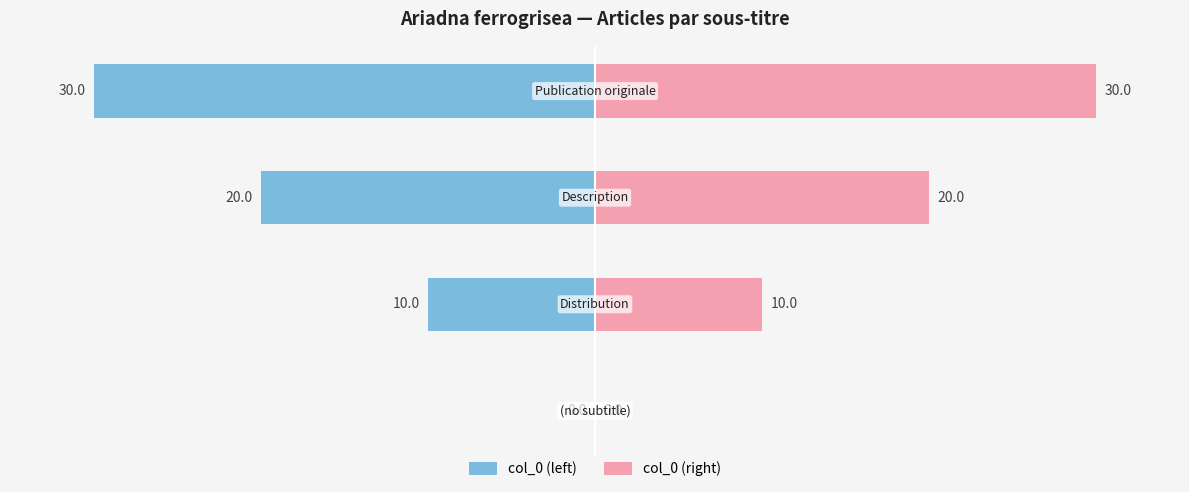

Reading right to left, extract all data points from this chart.

col_0 (left): -30	-20	-10	0
col_0 (right): 30	20	10	0